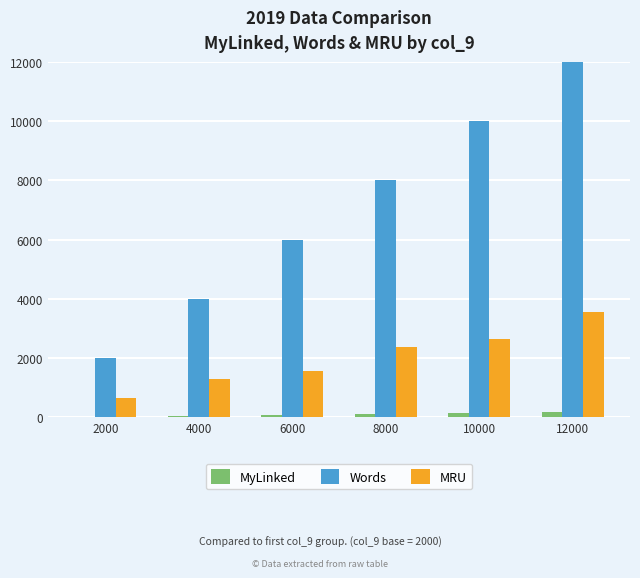

Which series has the largest total across all categories?

Words